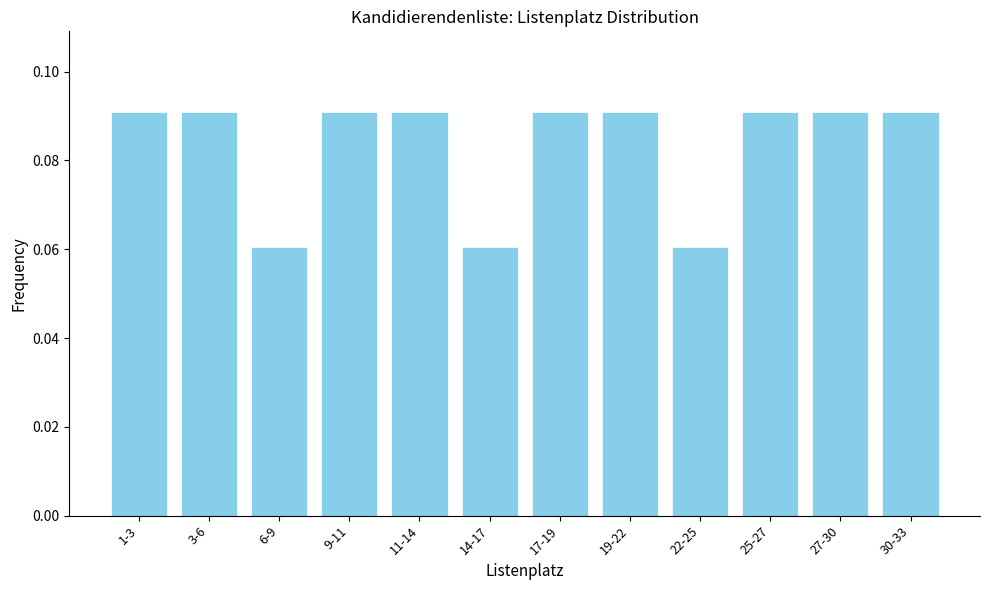

Between 14-17 and 3-6, which is larger?

3-6